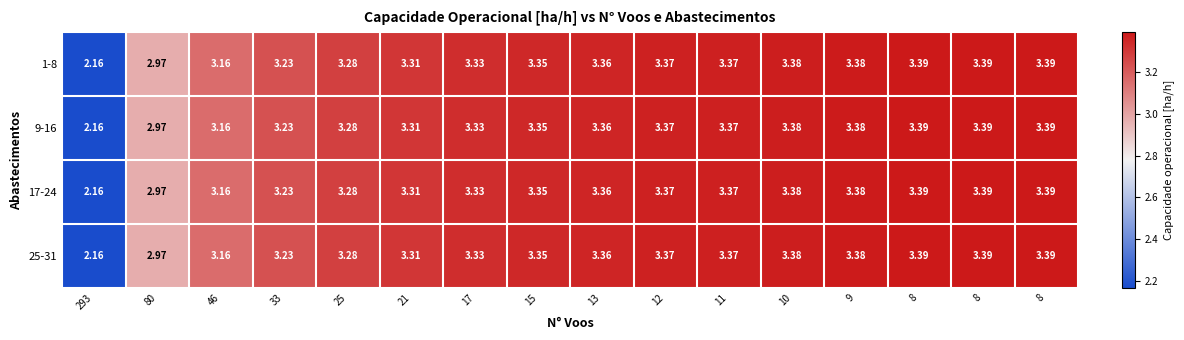

How many values in the 25-31 series are below 3?

2